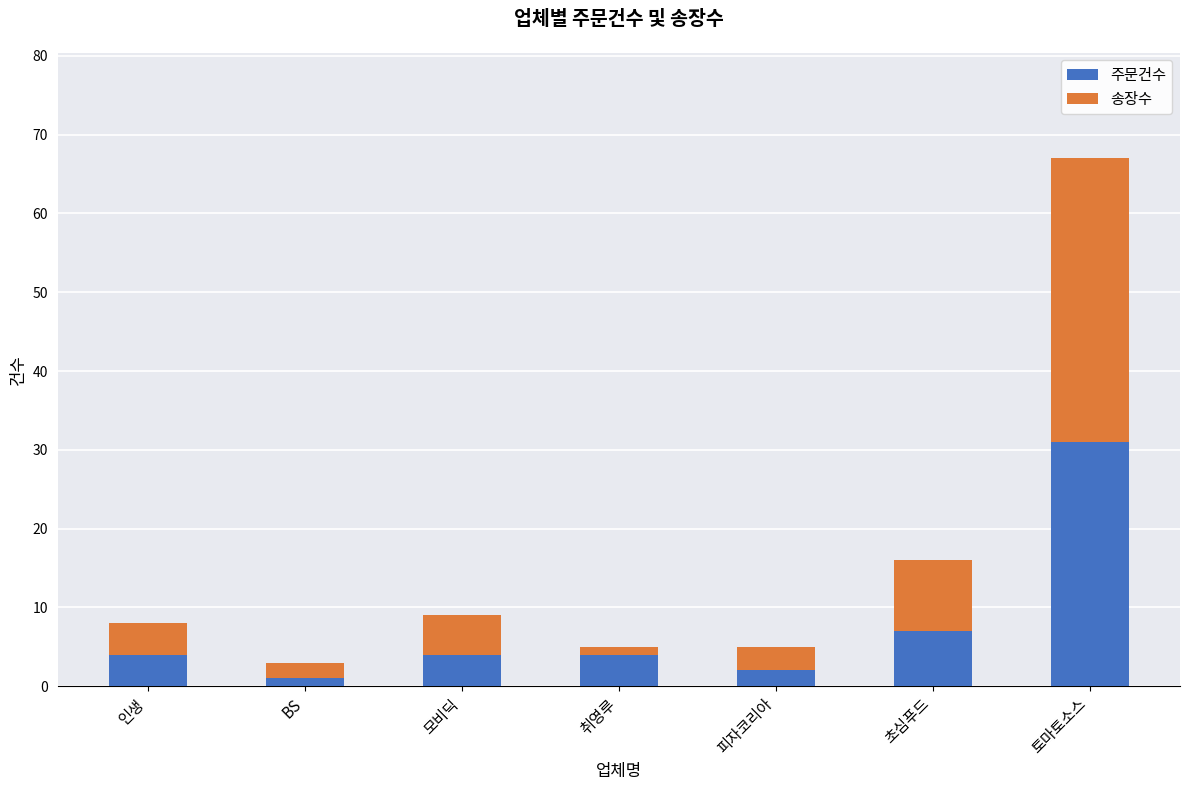

What is the total value across all series at 취영루?

5